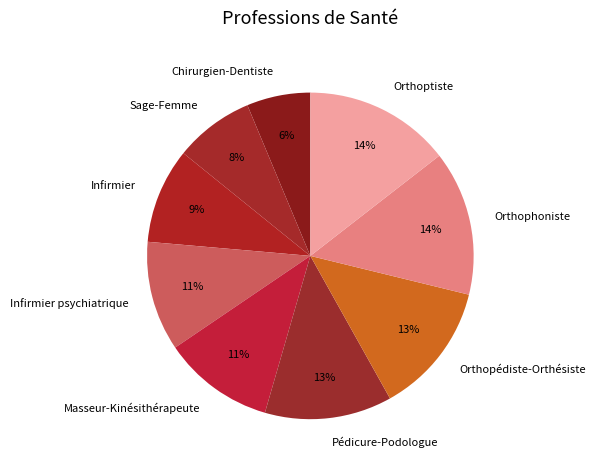

To the nearest percent, what percentage of the pie is Infirmier?

9%